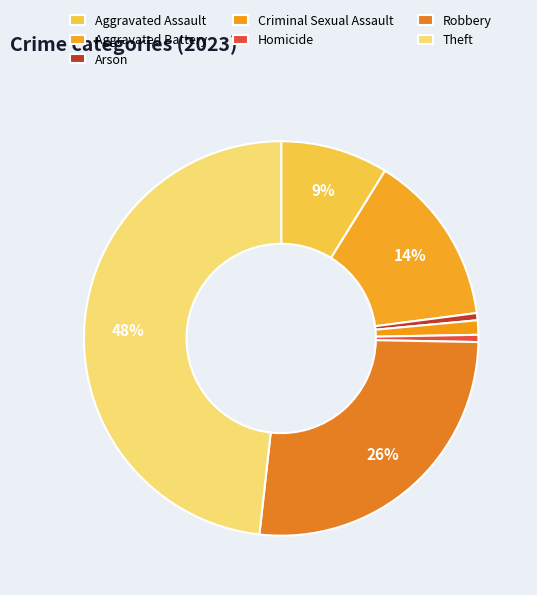

Does any single category account for the majority?

No